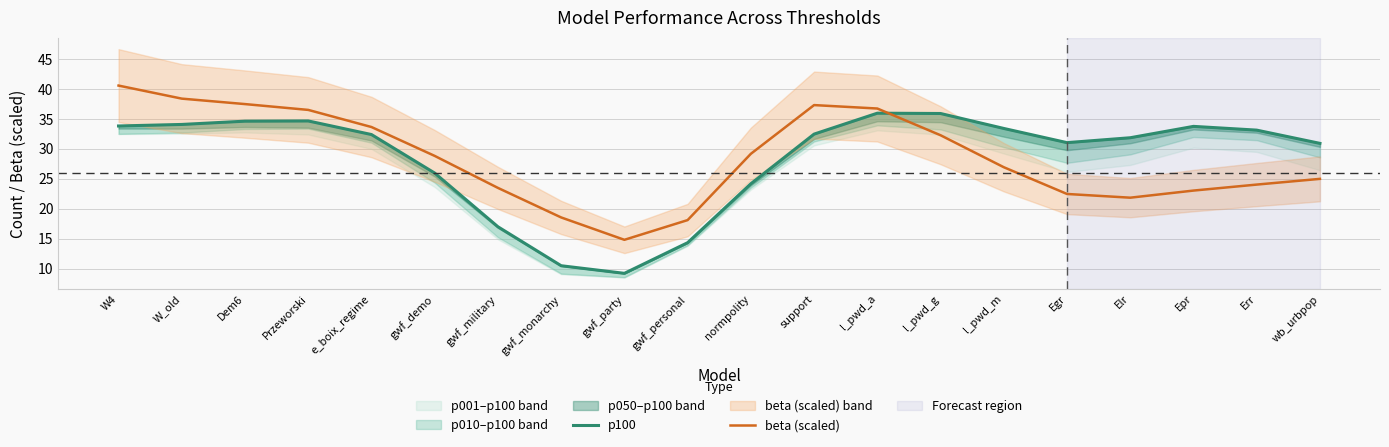

Does the chart display data point markers on the line(s)?

No